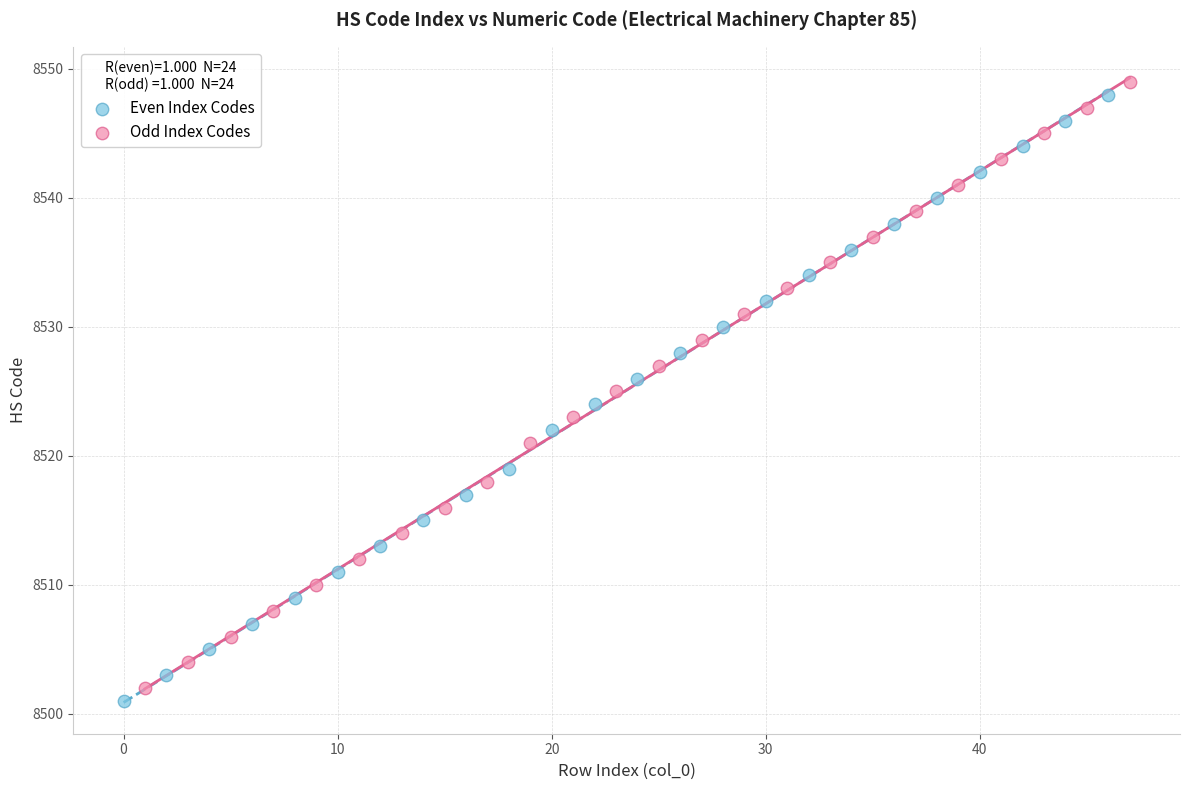

What are all the series names shown in the legend?

Even Index Codes, Odd Index Codes